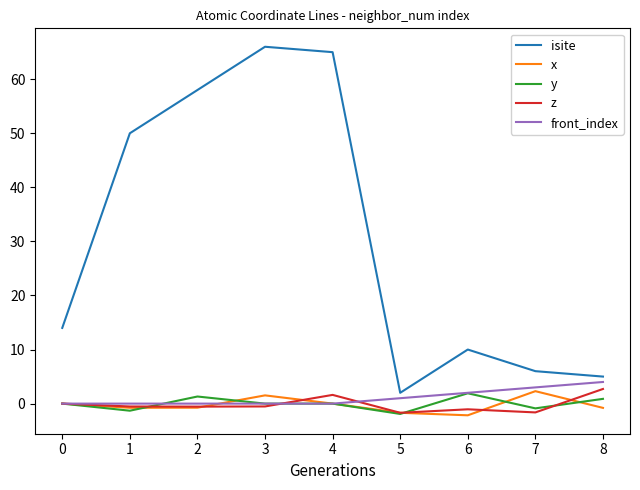

Between 2 and 8, which series saw the biggest shift?

isite